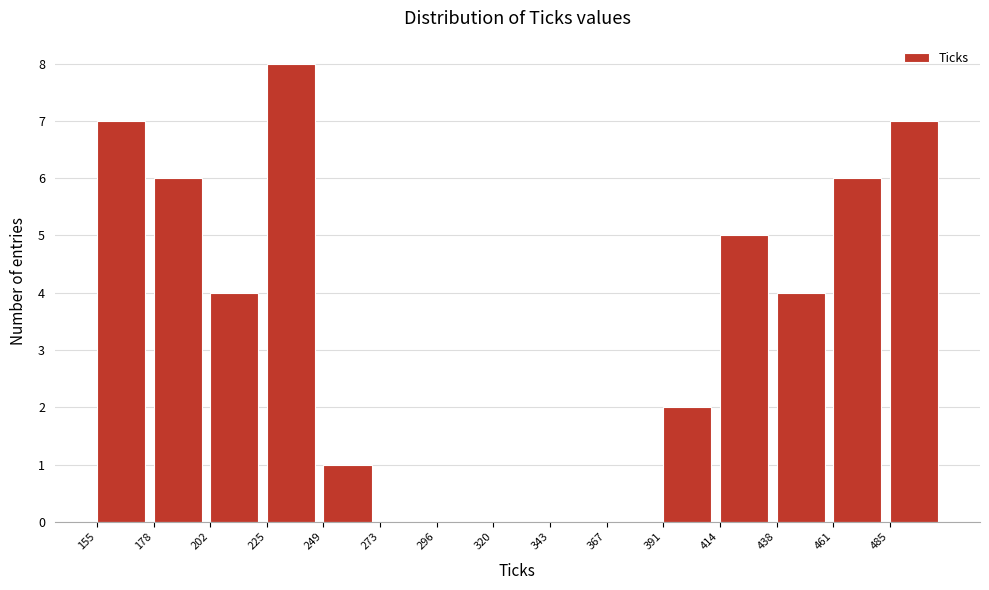

Over which range of the x-axis is the bar tallest?

225 to 250